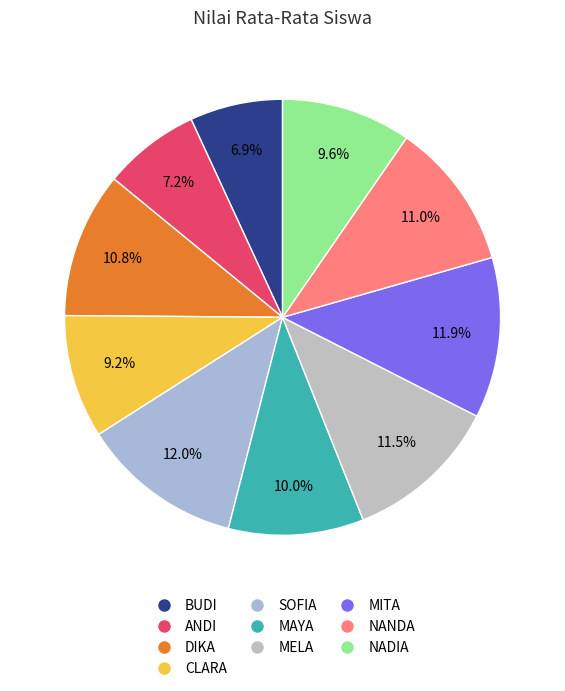

How many slices are in this pie chart?

10